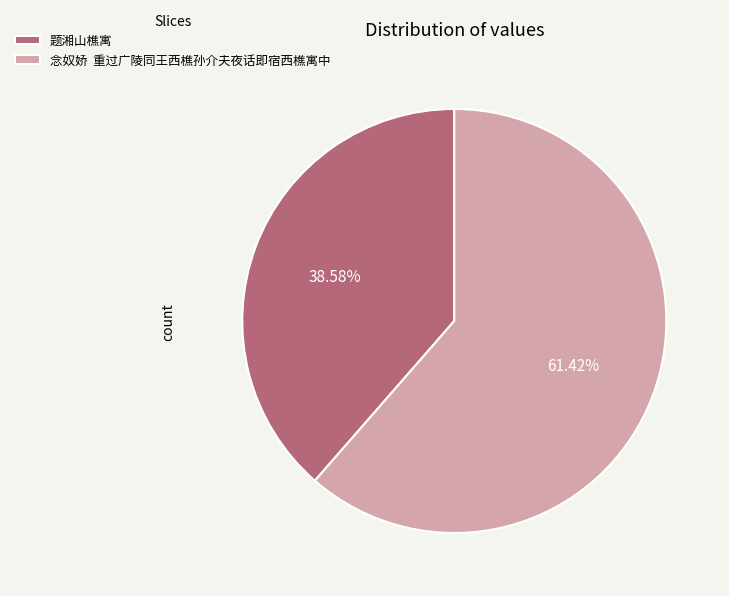

What is the majority slice?

念奴娇 重过广陵同王西樵孙介夫夜话即宿西樵寓中